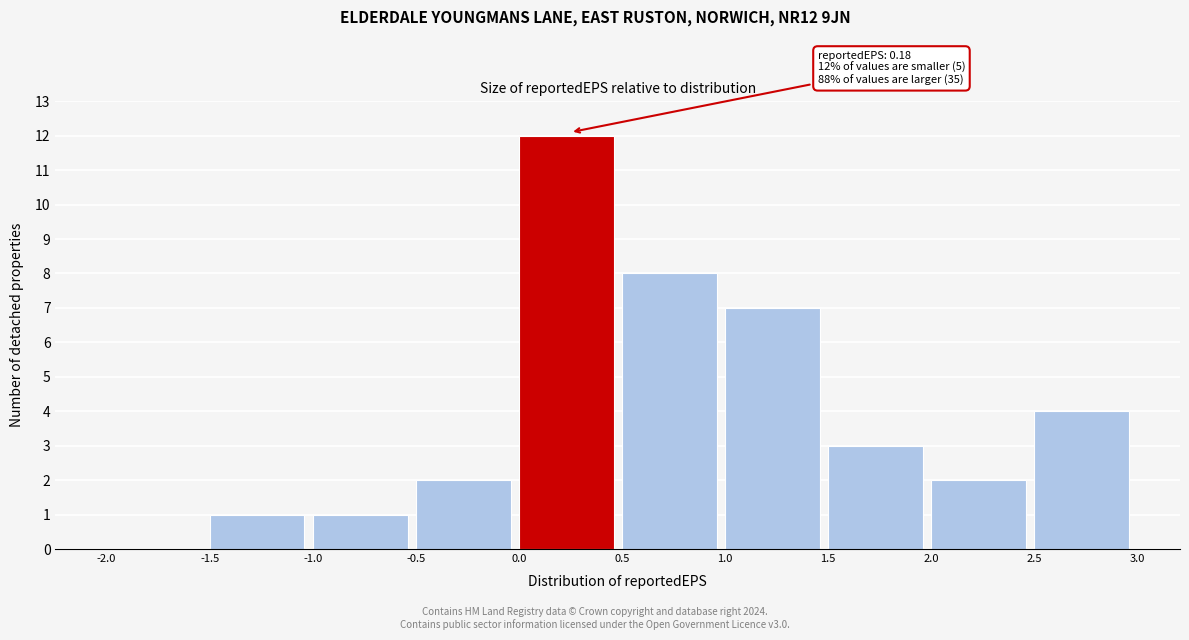

Over which range of the x-axis is the bar tallest?

0.0 to 0.5